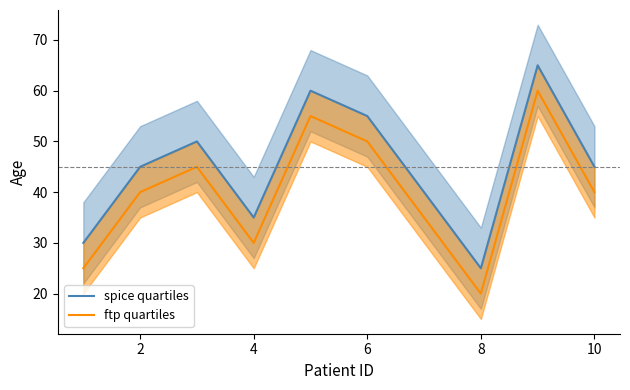

Reading right to left, extract all data points from this chart.

spice quartiles: 10=45	9=65	8=25	7=40	6=55	5=60	4=35	3=50	2=45	1=30
ftp quartiles: 10=40	9=60	8=20	7=35	6=50	5=55	4=30	3=45	2=40	1=25